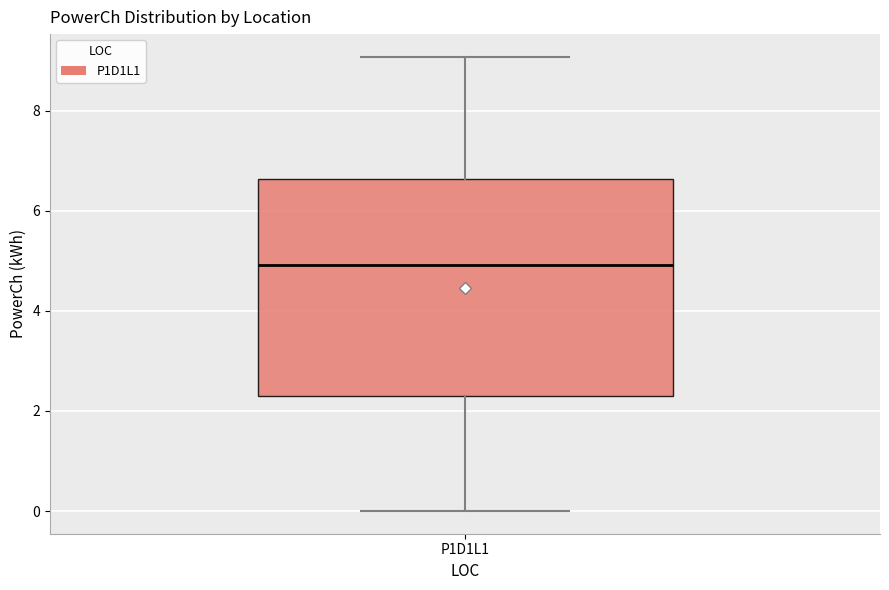

Where does the upper whisker of the box for P1D1L1 end on the y-axis? The values are not printed on the chart, so give them approximately, as read against the axis.

9.0